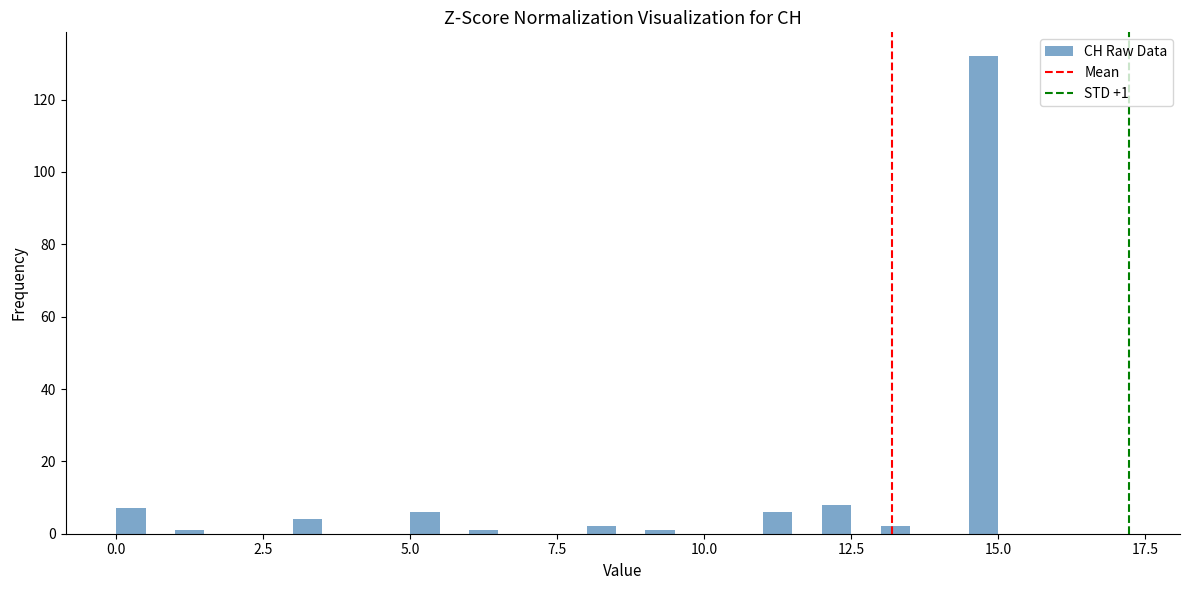

Read against the x-axis, roughly where is the centre of the tallest bar?

15.0